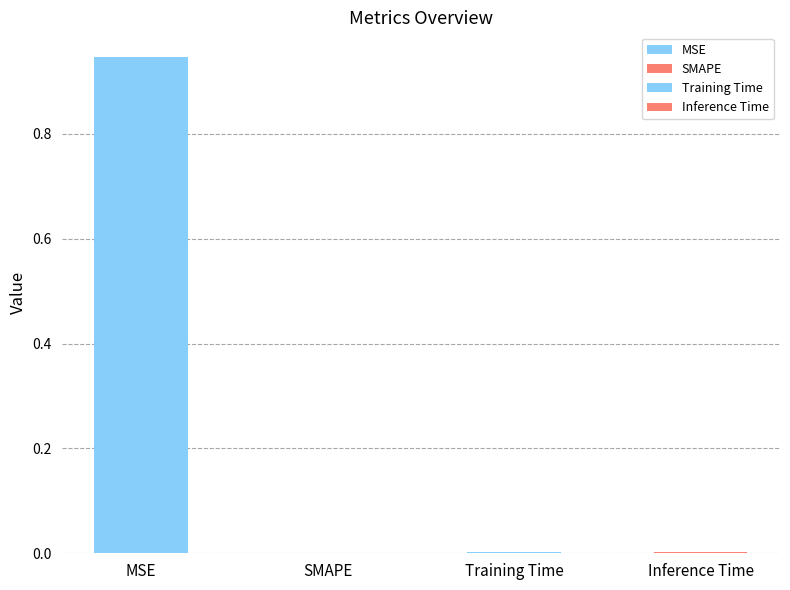

Reading left to right, transcribe all the data shown in this chart.

0.9	0.0	0.0	0.0